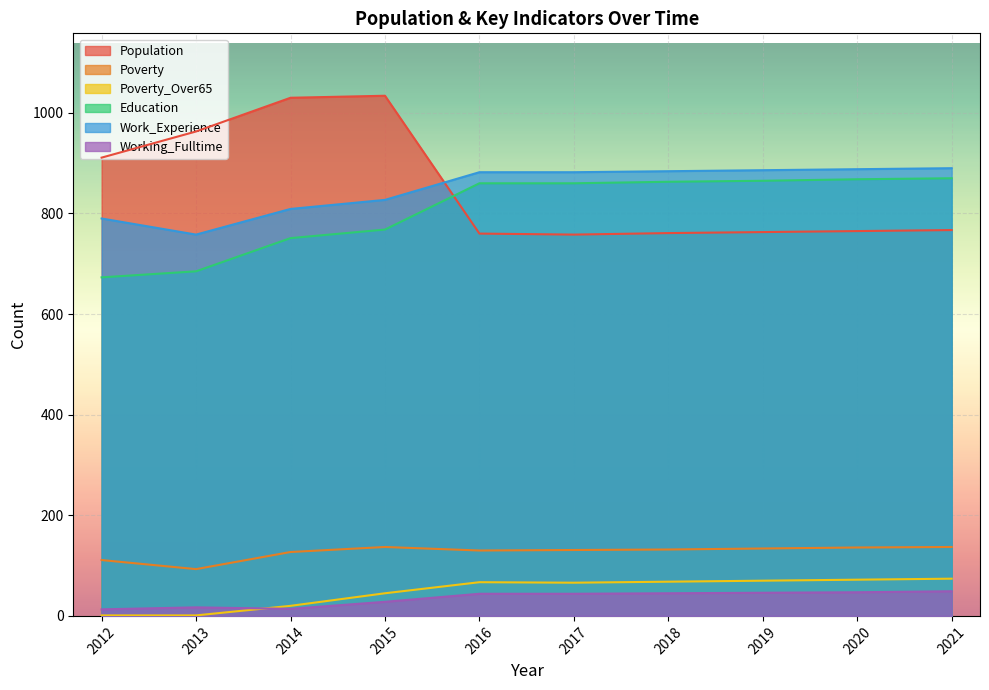

Between 2016 and 2017, which series saw the biggest shift?

Population